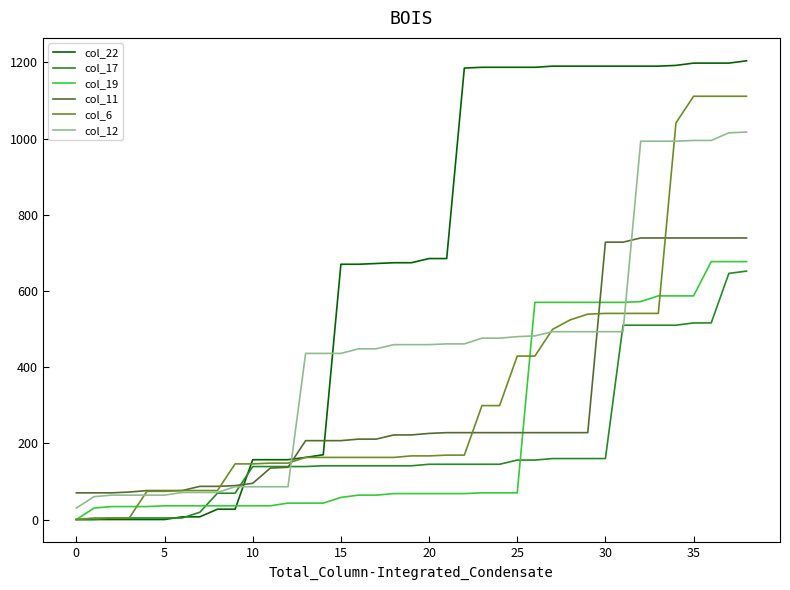

True or false: col_12 and col_19 cross at least once.

True